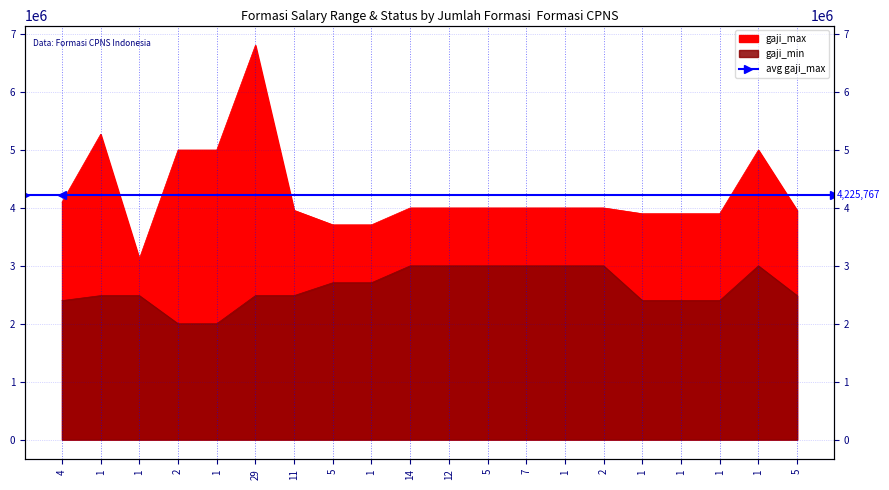

What is the total value across all series at 29?

9294800